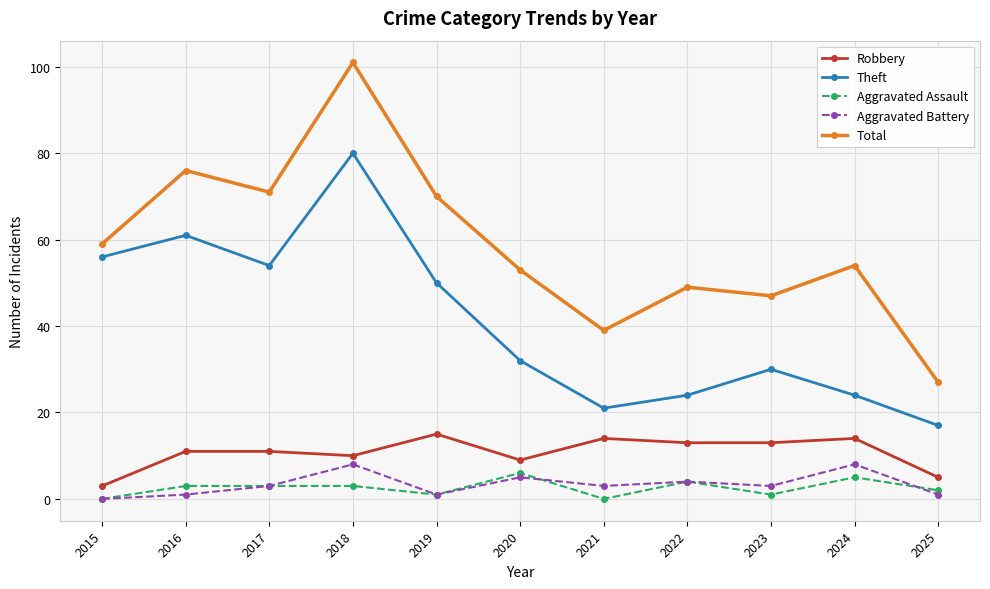

How many lines are shown in the chart?

5